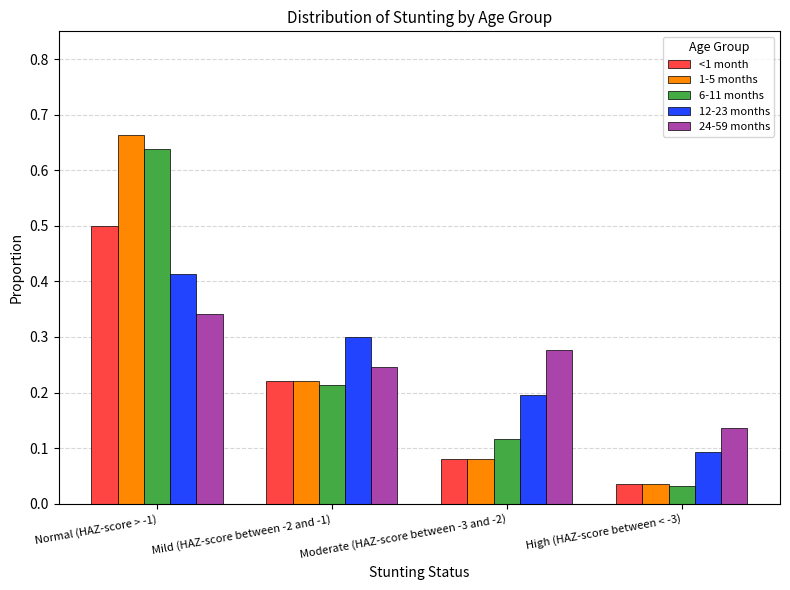

Which series has the largest range (max minus min)?

1-5 months